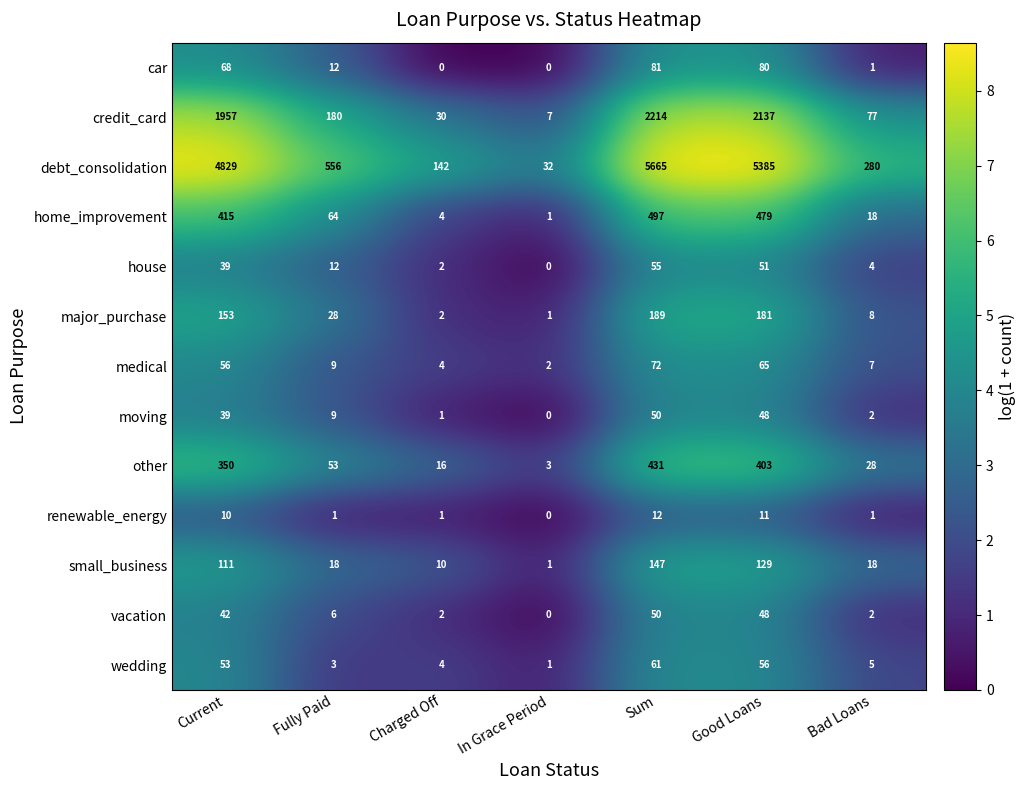

The value of other at Current is 350. True or false?

True